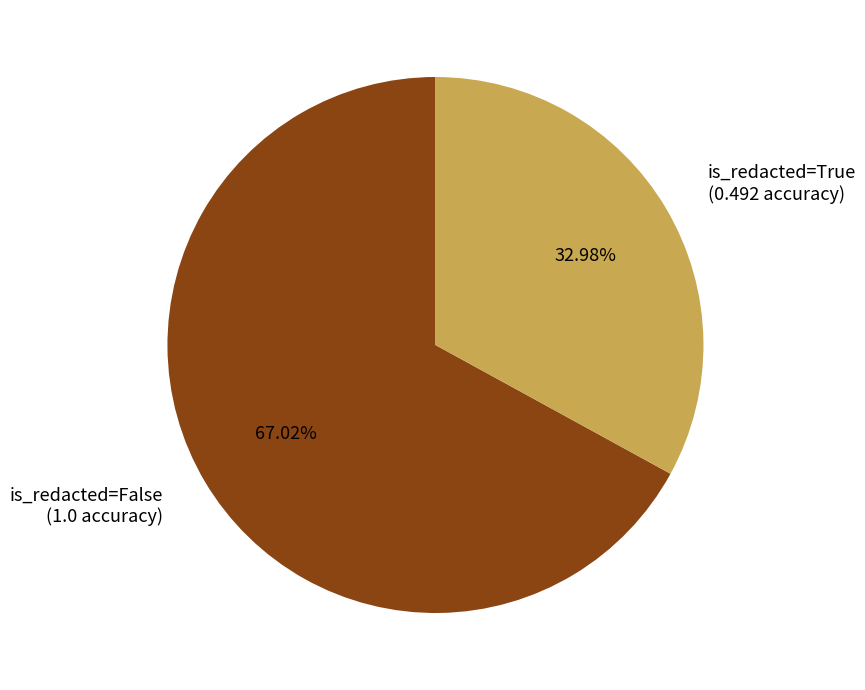

Does any single category account for the majority?

Yes